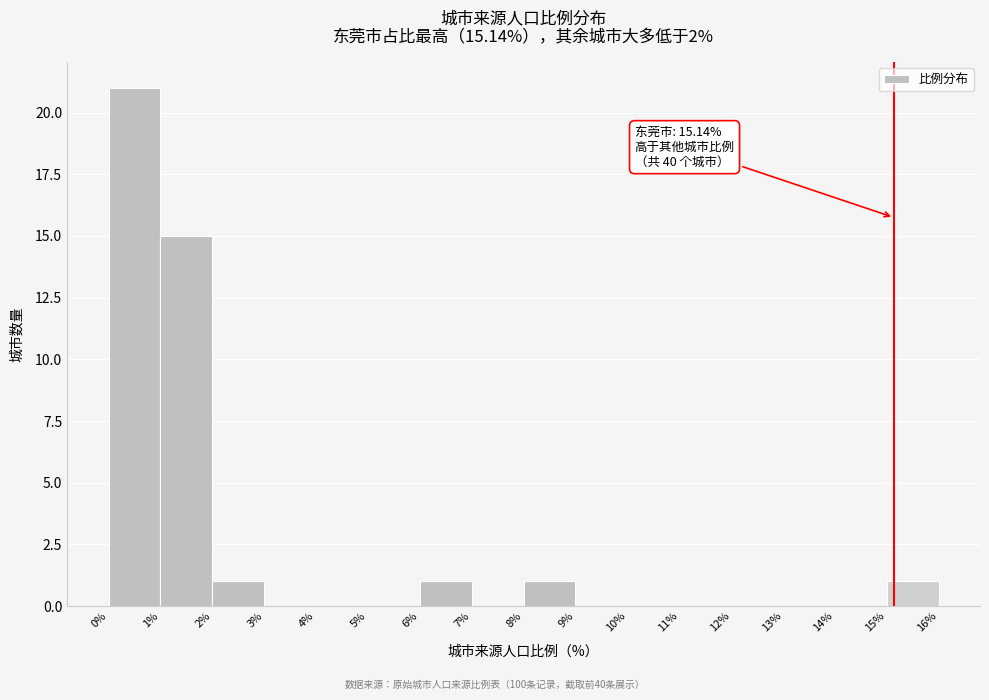

Over which range of the x-axis is the bar tallest?

0% to 1%